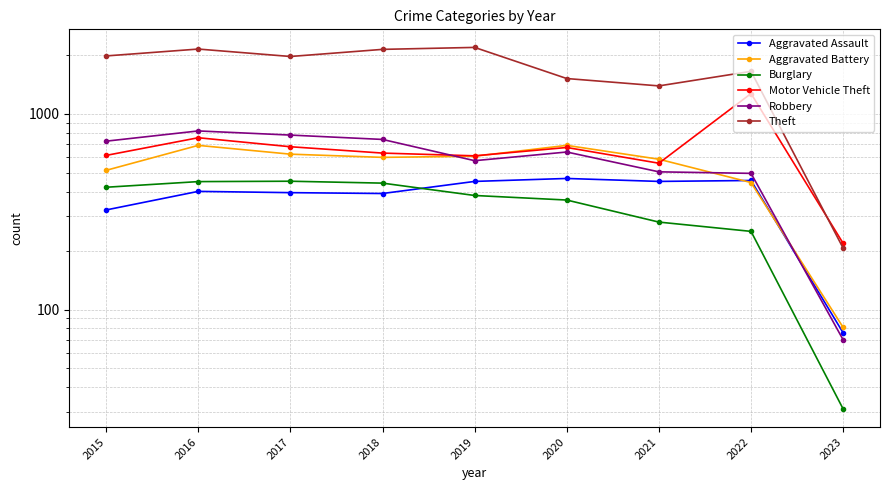

Rank the series at 2016 from highest to lowest value.

Theft, Robbery, Motor Vehicle Theft, Aggravated Battery, Burglary, Aggravated Assault